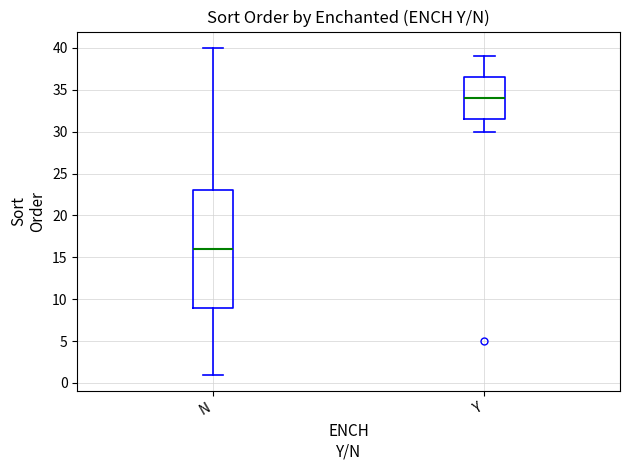

Comparing the boxes themselves (not the whiskers), which one is the tallest?

N